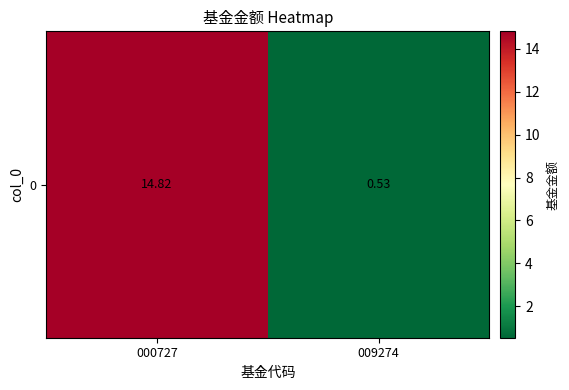

What is the change in value from 000727 to 009274?

-14.3